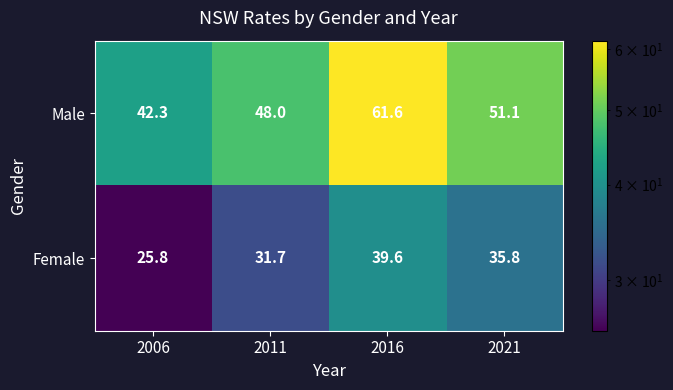

How many data points does each series have?

4